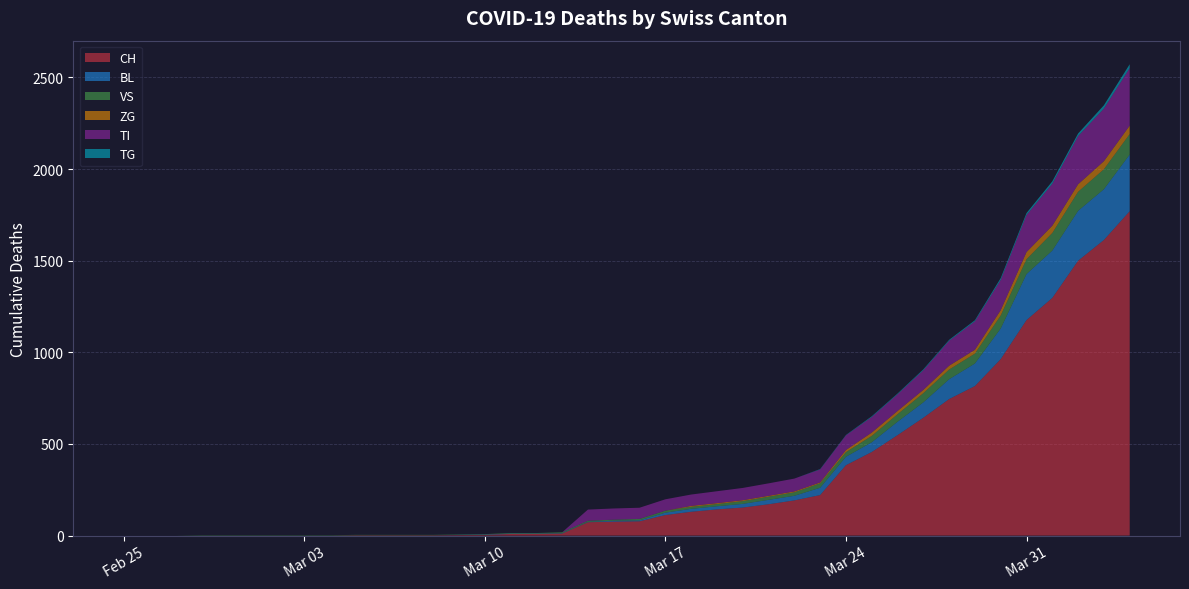

Reading left to right, transcribe all the data shown in this chart.

CH: 0	0	0	0	0	0	0	0	0	2	2	2	2	3	4	9	9	11	73	76	78	112	130	143	153	171	192	221	384	456	548	643	745	816	963	1176	1297	1500	1613	1770
BL: 0	0	0	0	0	0	0	0	0	0	0	0	0	1	2	2	2	2	2	5	5	13	16	17	20	24	25	40	46	53	73	84	108	123	167	251	258	272	277	309
VS: 0	0	0	2	2	2	2	2	2	2	2	2	2	2	2	3	3	5	6	6	8	11	11	12	15	17	19	24	25	35	41	50	53	54	71	81	96	104	109	112
ZG: 0	0	0	0	0	0	0	0	0	0	0	0	0	0	0	0	0	0	0	0	0	0	5	5	5	5	5	5	12	18	18	18	21	21	29	39	40	41	44	46
TI: 0	0	0	0	0	0	0	0	0	0	0	0	0	0	0	0	0	0	61	61	61	62	62	65	67	68	70	71	80	85	91	107	136	155	165	202	229	263	287	314
TG: 0	0	0	0	0	0	0	0	0	0	0	0	0	0	0	0	0	0	0	0	0	0	0	0	0	0	0	2	2	4	4	5	5	6	10	11	13	14	18	21